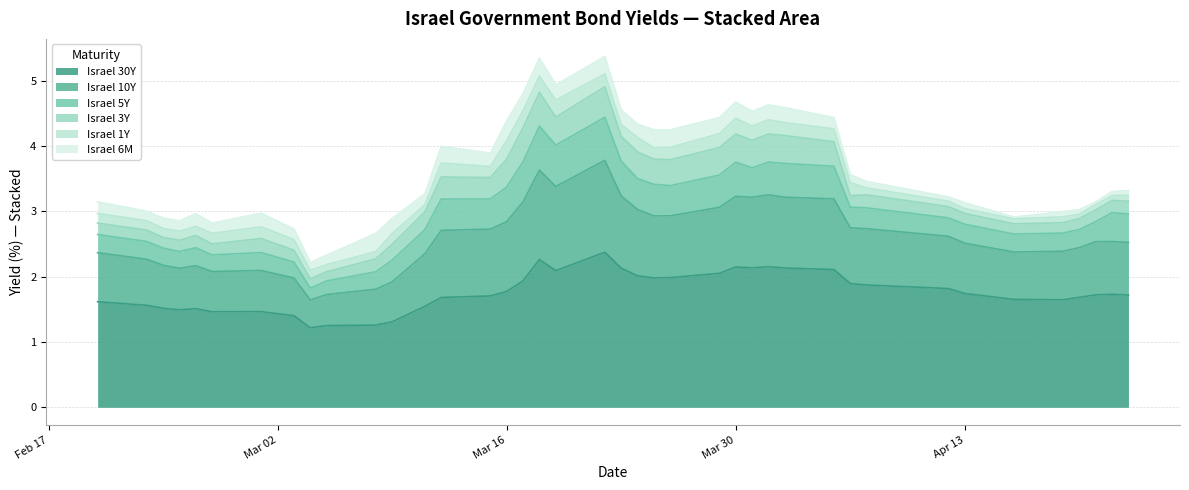

What is the lowest value of the Israel 30Y series?

1.2